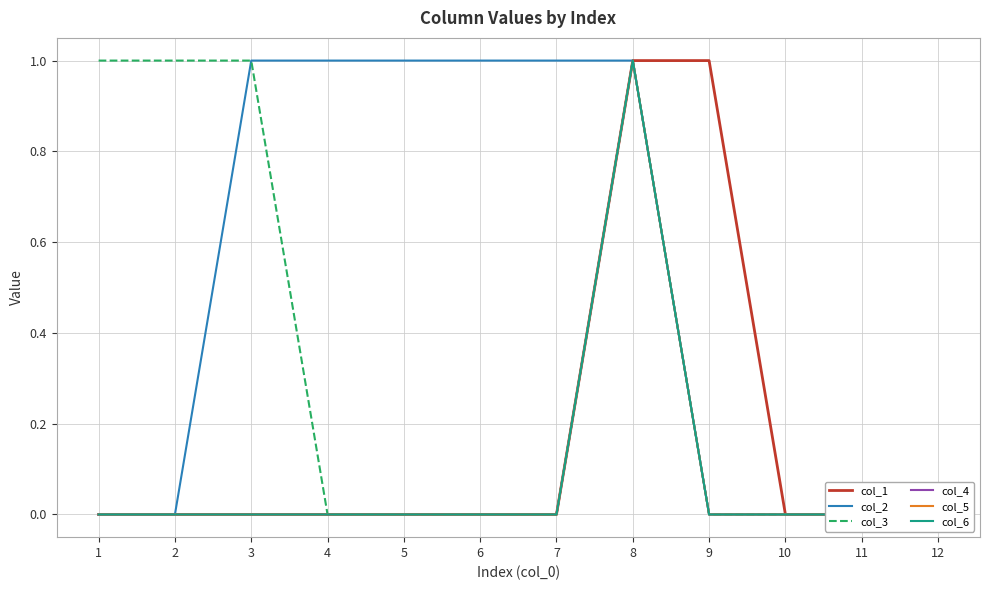

Is the value of col_4 at 5 greater than the value of col_5 at 11?

No